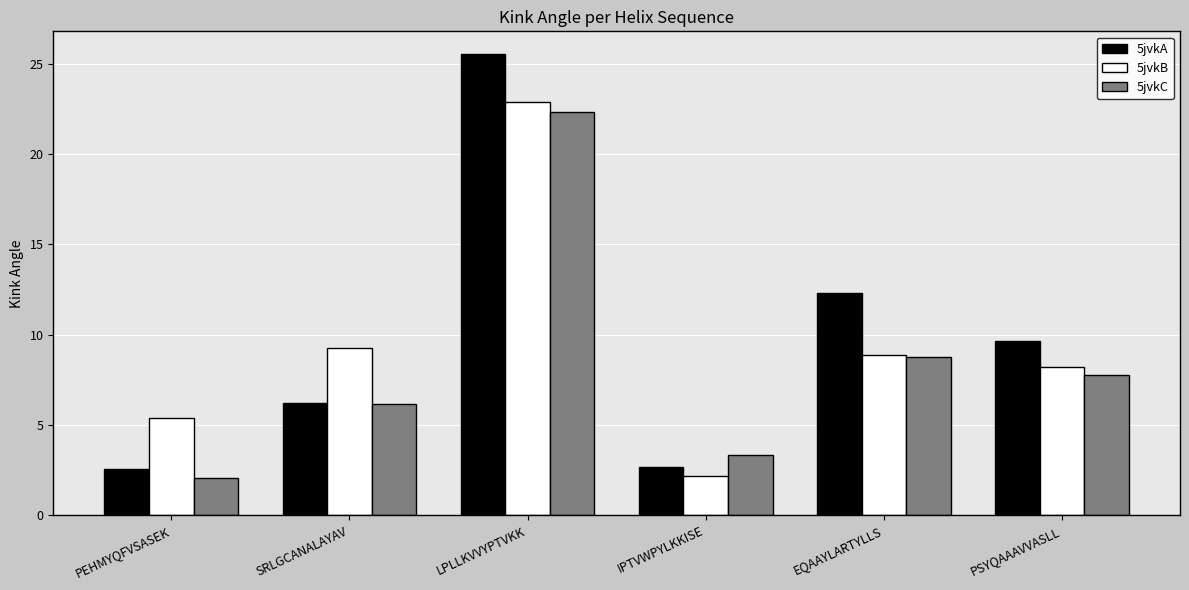

What is the label of the 5th bar from the right?

SRLGCANALAYAV